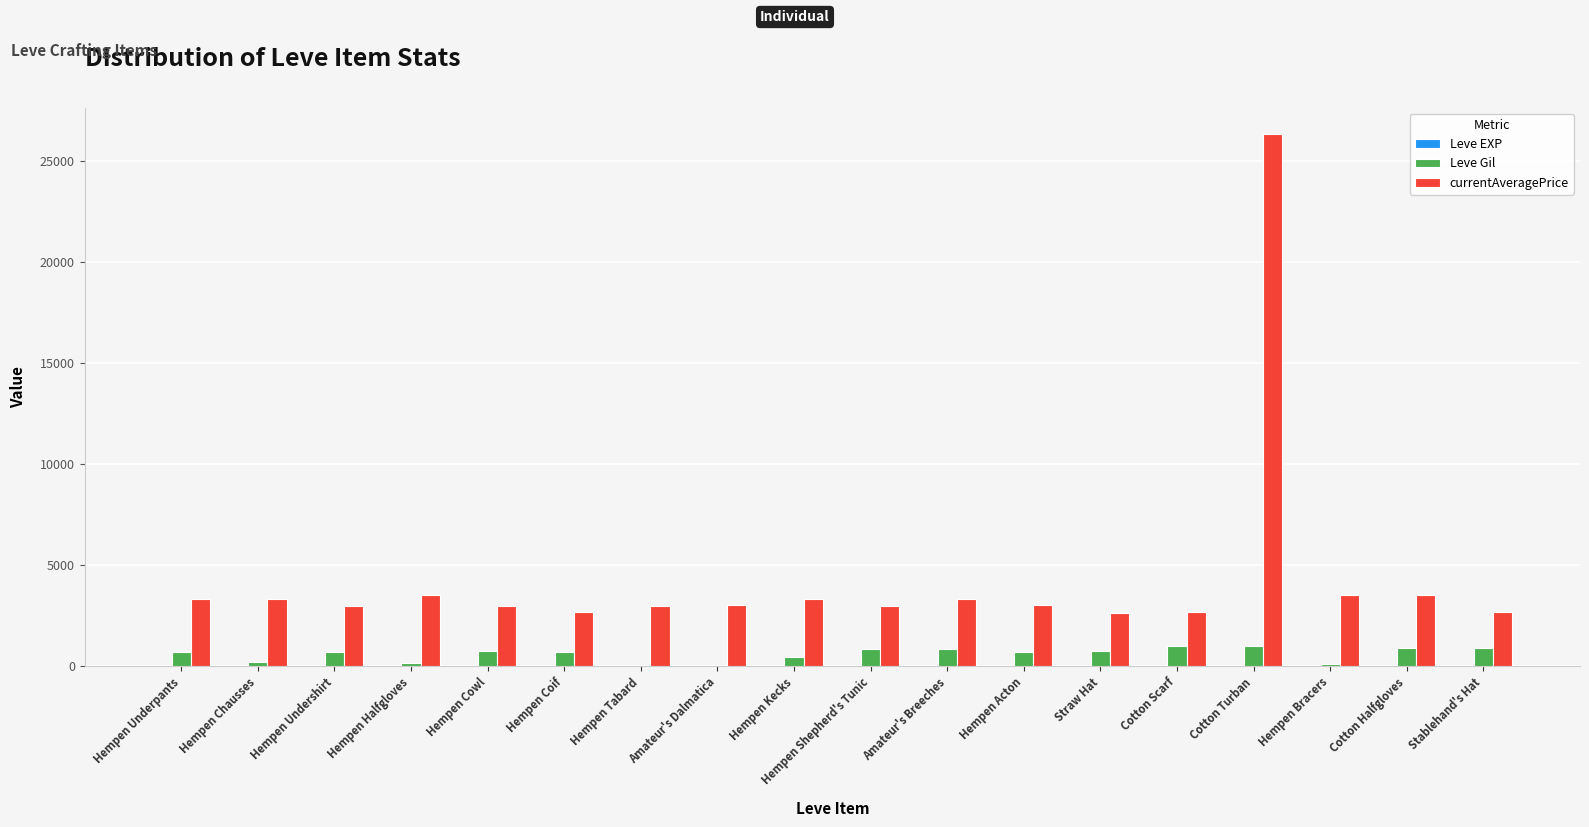

Which series has the largest total across all categories?

currentAveragePrice